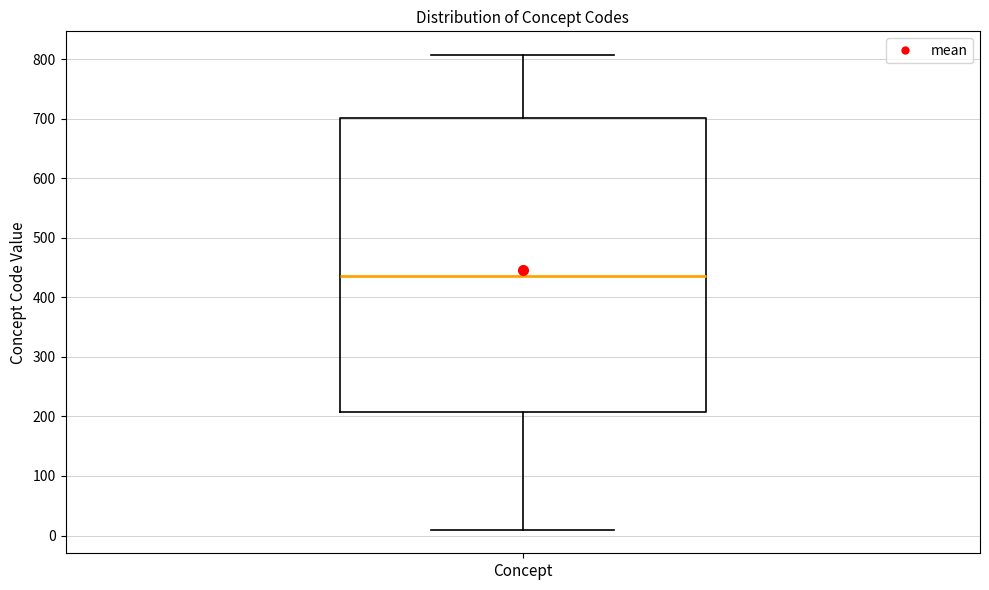

Transcribe this box plot: give where the median line is, the range the box spans, and where the two whiskers end, as read against the y-axis. The values are not printed on the chart, so give them approximately, as read against the axis.

median 440, box 210 to 700, whiskers 10 to 810